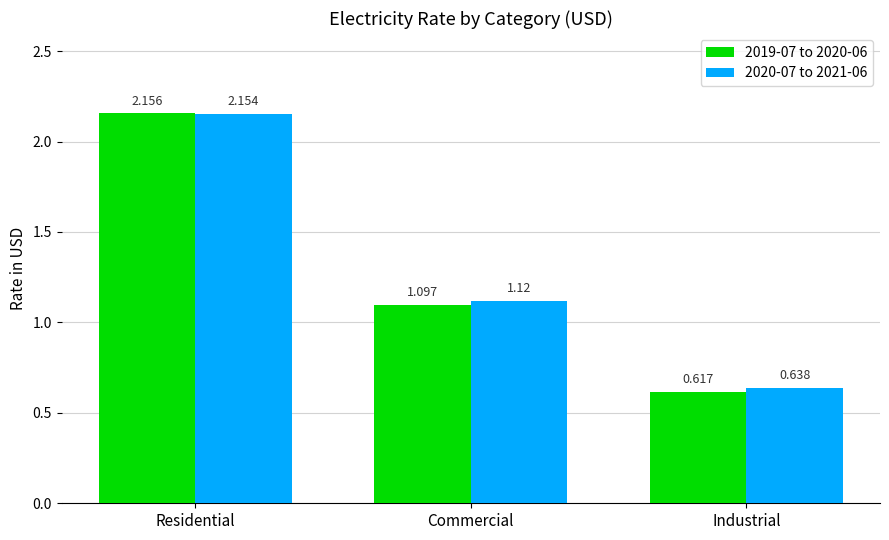

Count the 2020-07 to 2021-06 values in the range 0 to 2.

2